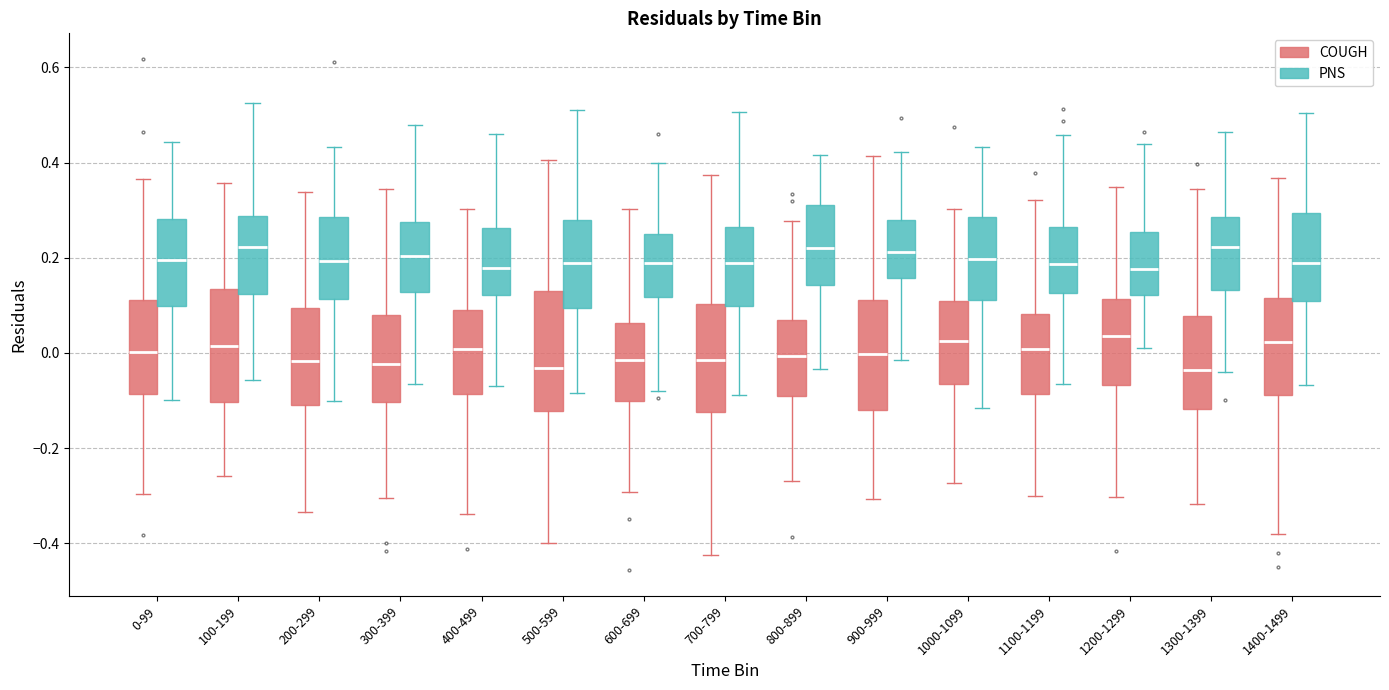

Where is the upper edge of the box for 200-299 (PNS) on the y-axis? The values are not printed on the chart, so give them approximately, as read against the axis.

0.28